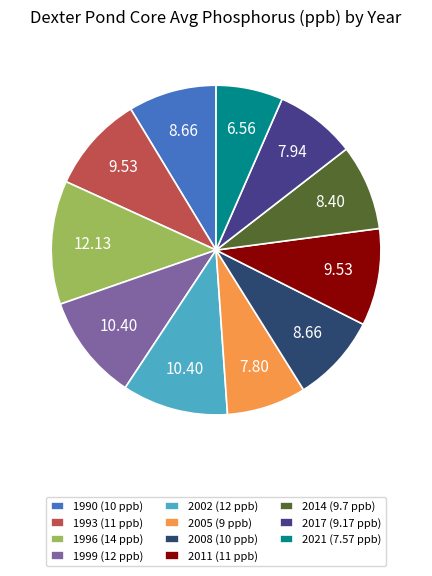

Is there any slice that represents more than half of the pie?

No